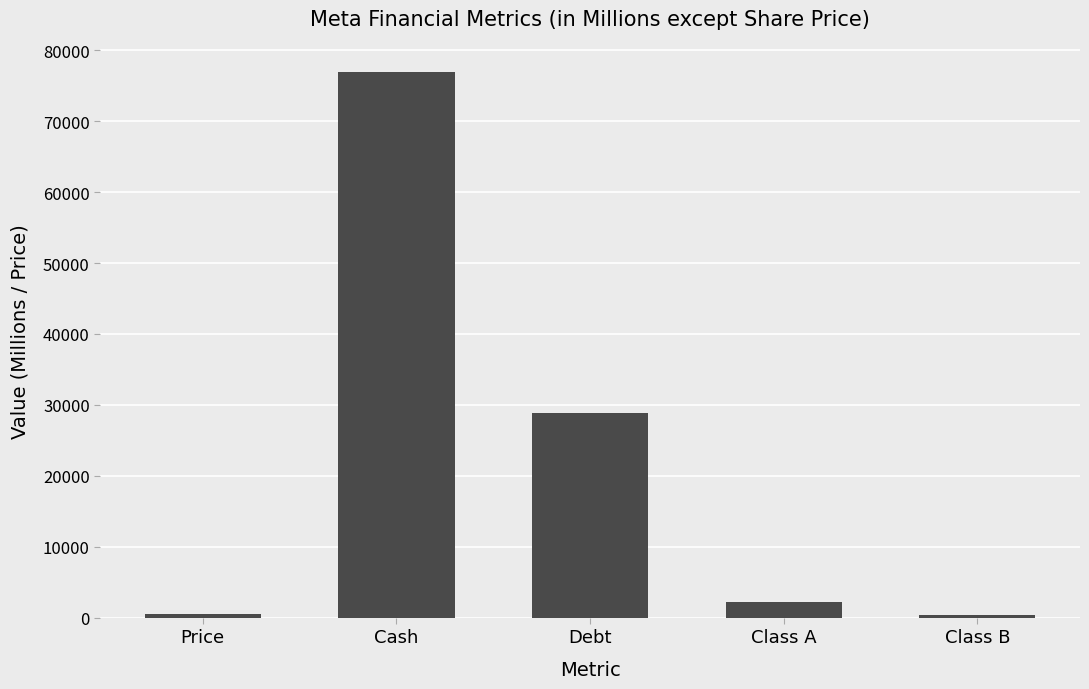

At which label is the value closest to 38654?

Debt